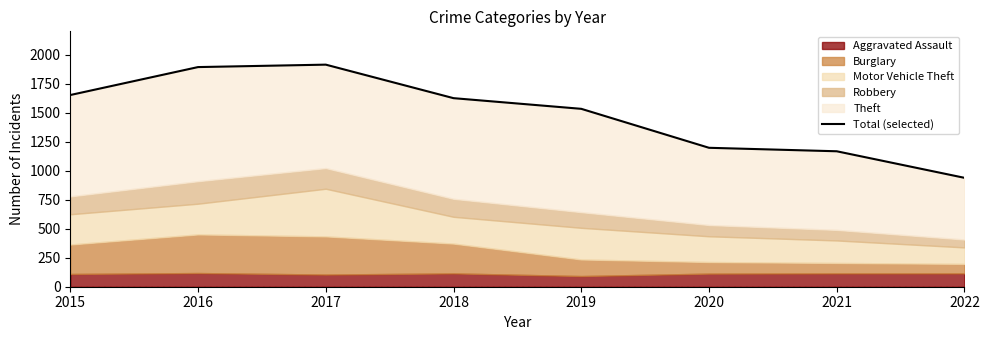

What is the difference between the maximum and minimum values?

976